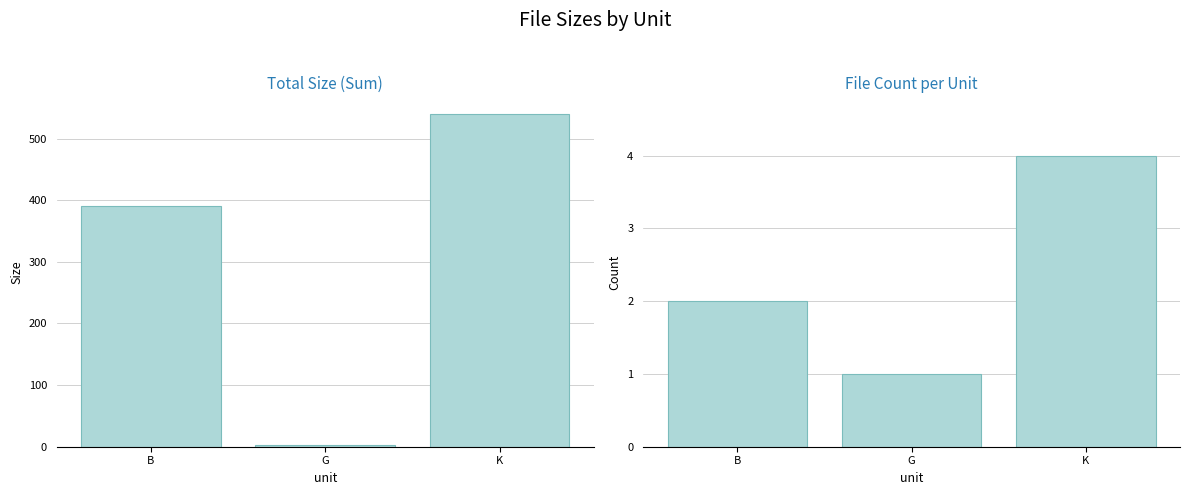

What is the difference between the maximum and minimum values in the Size series?

537.8